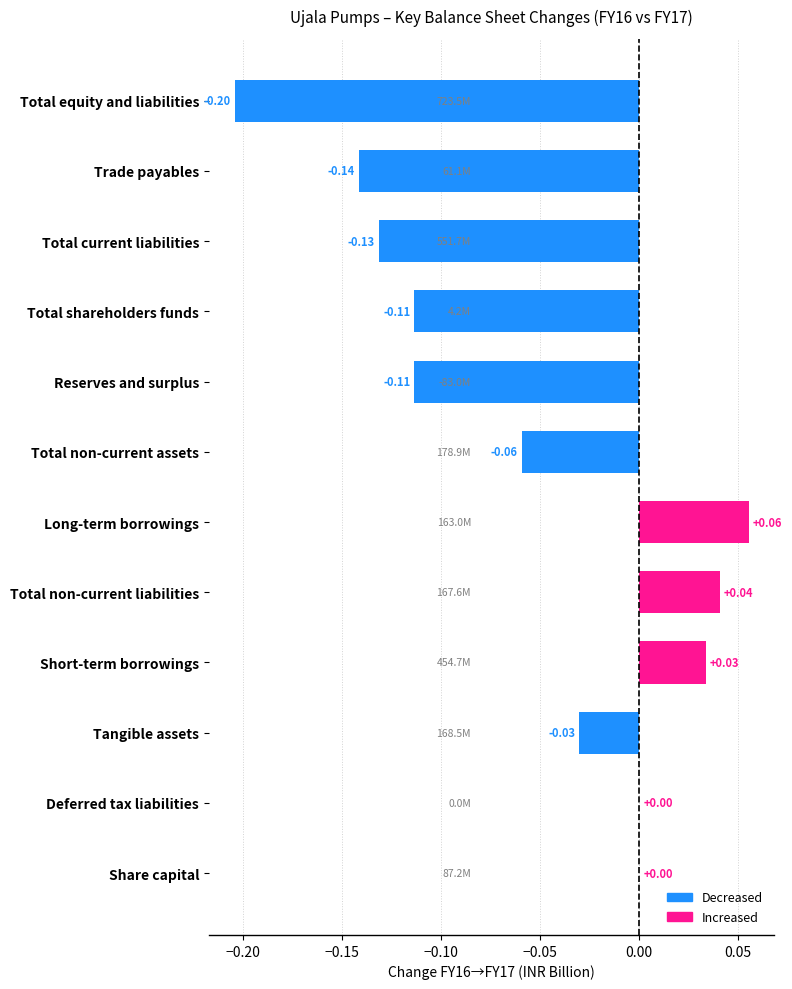

How many series are shown in this chart?

1